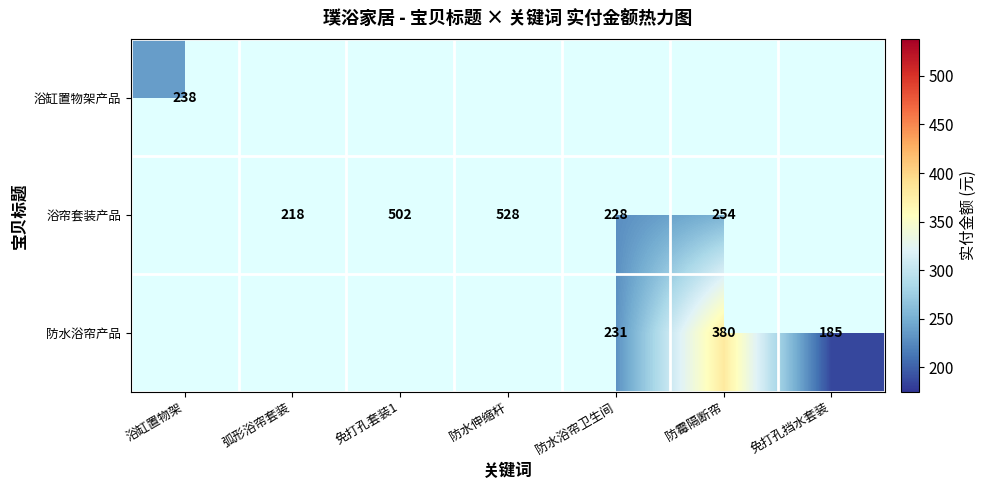

At how many categories does at least one series exceed 364?

3